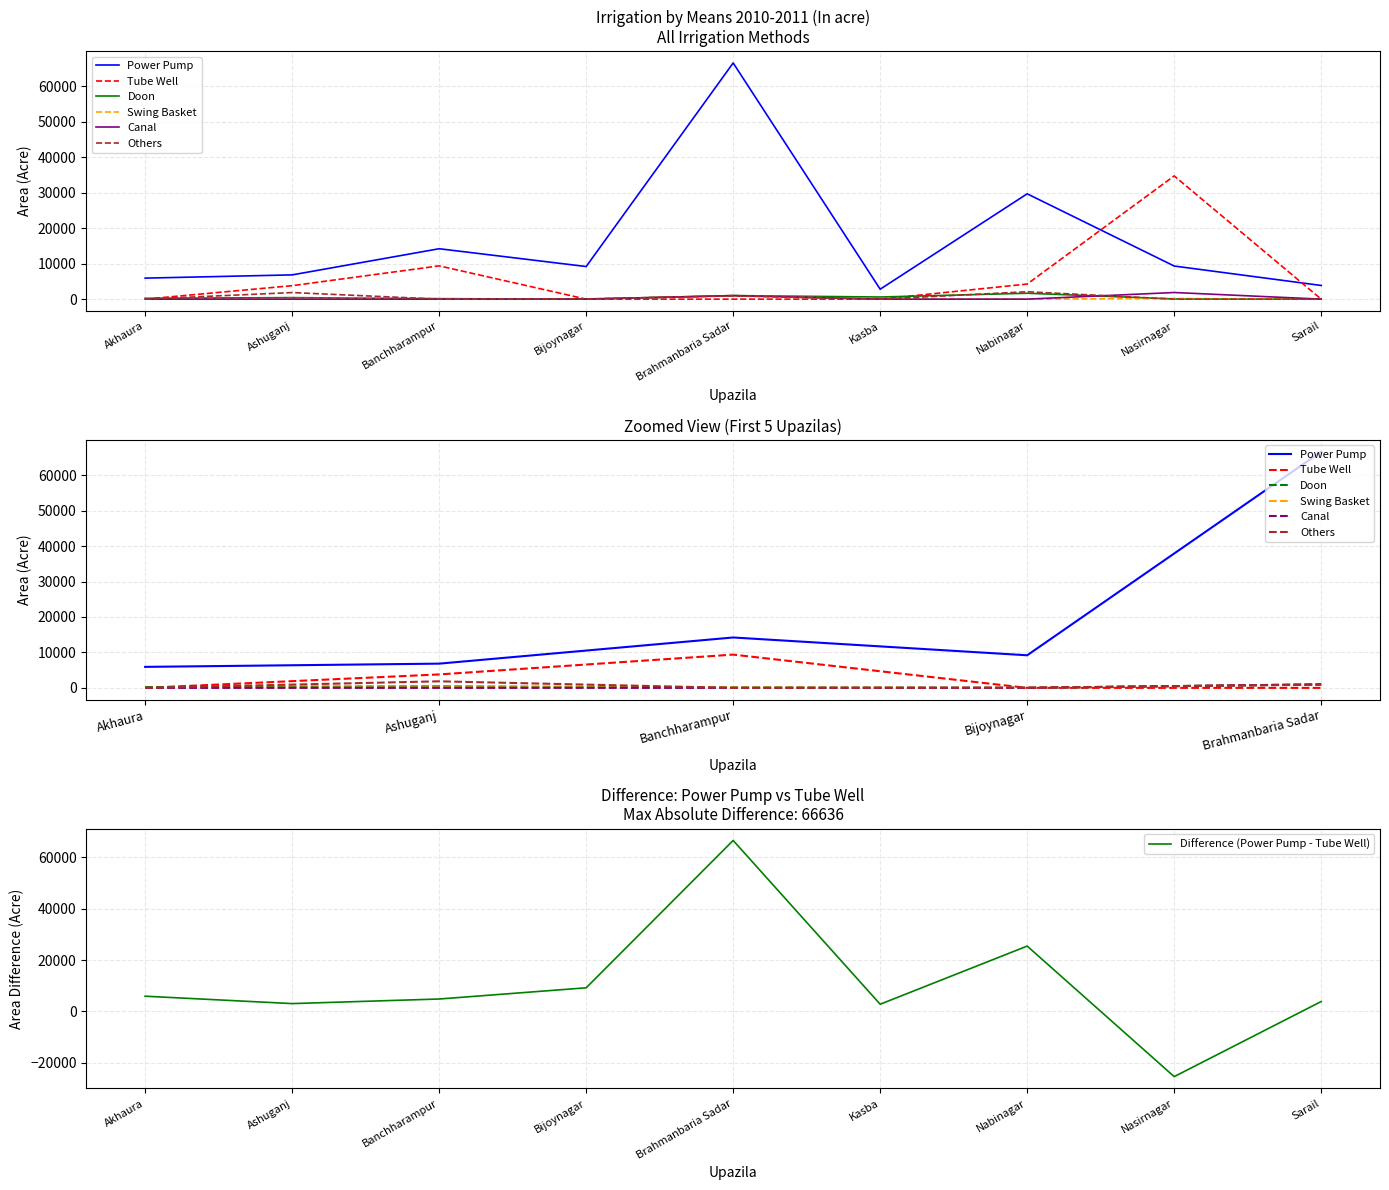

How many values in the Doon series are below 234?

4